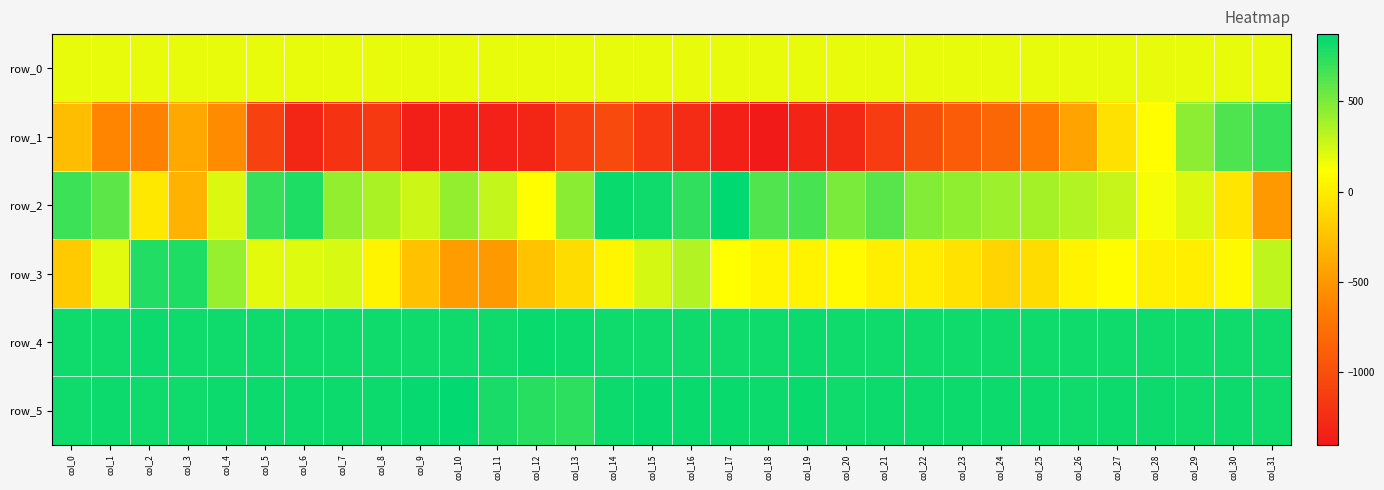

What is the difference between the row_1 values at col_17 and col_14?

311.0